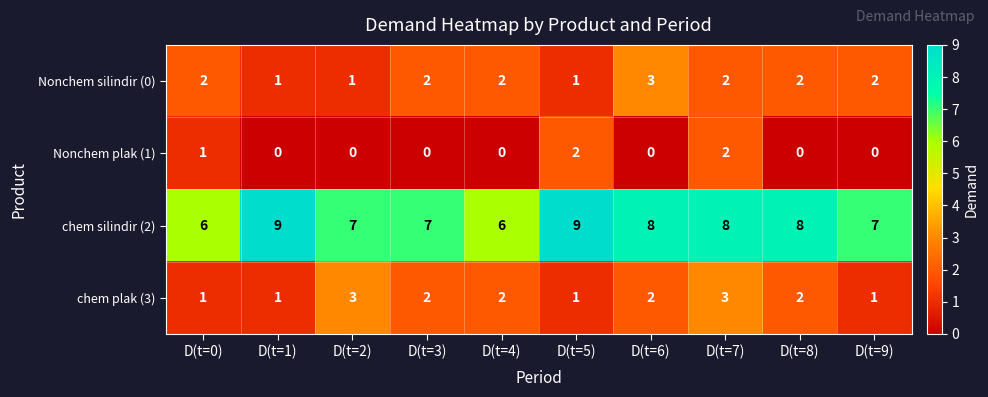

How many chem plak (3) values are between 1 and 2?

8